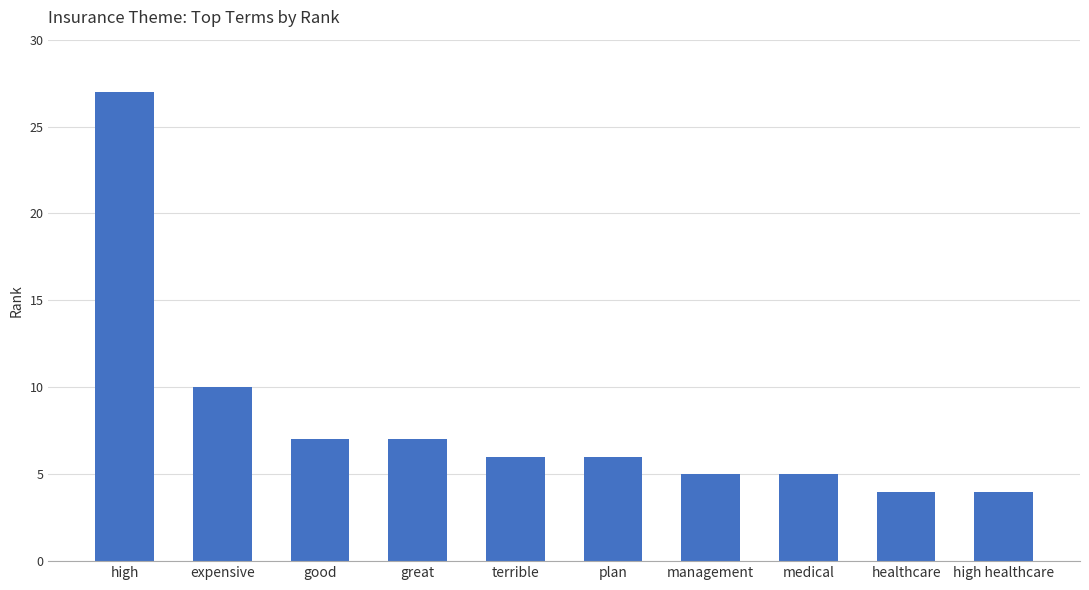

At which label is the value closest to 15?

expensive